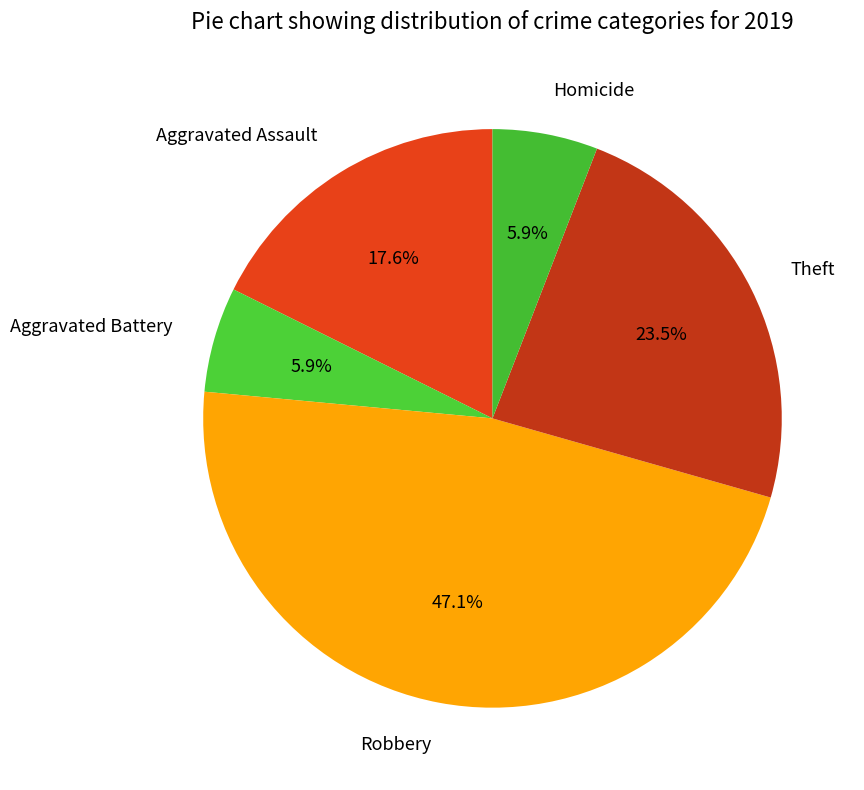

Is there any slice that represents more than half of the pie?

No